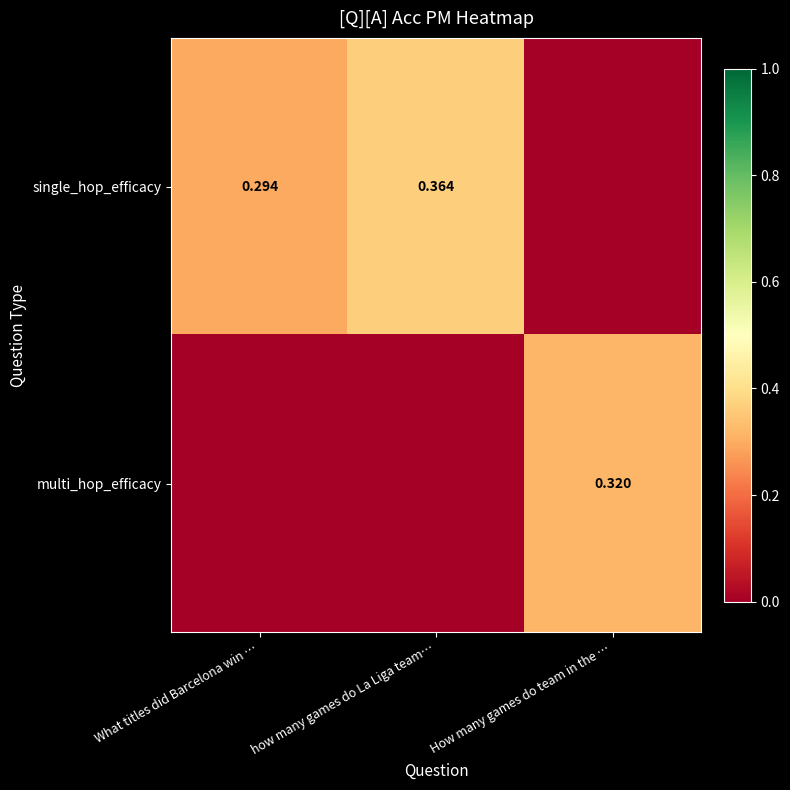

What is the maximum value shown in the chart?

0.4